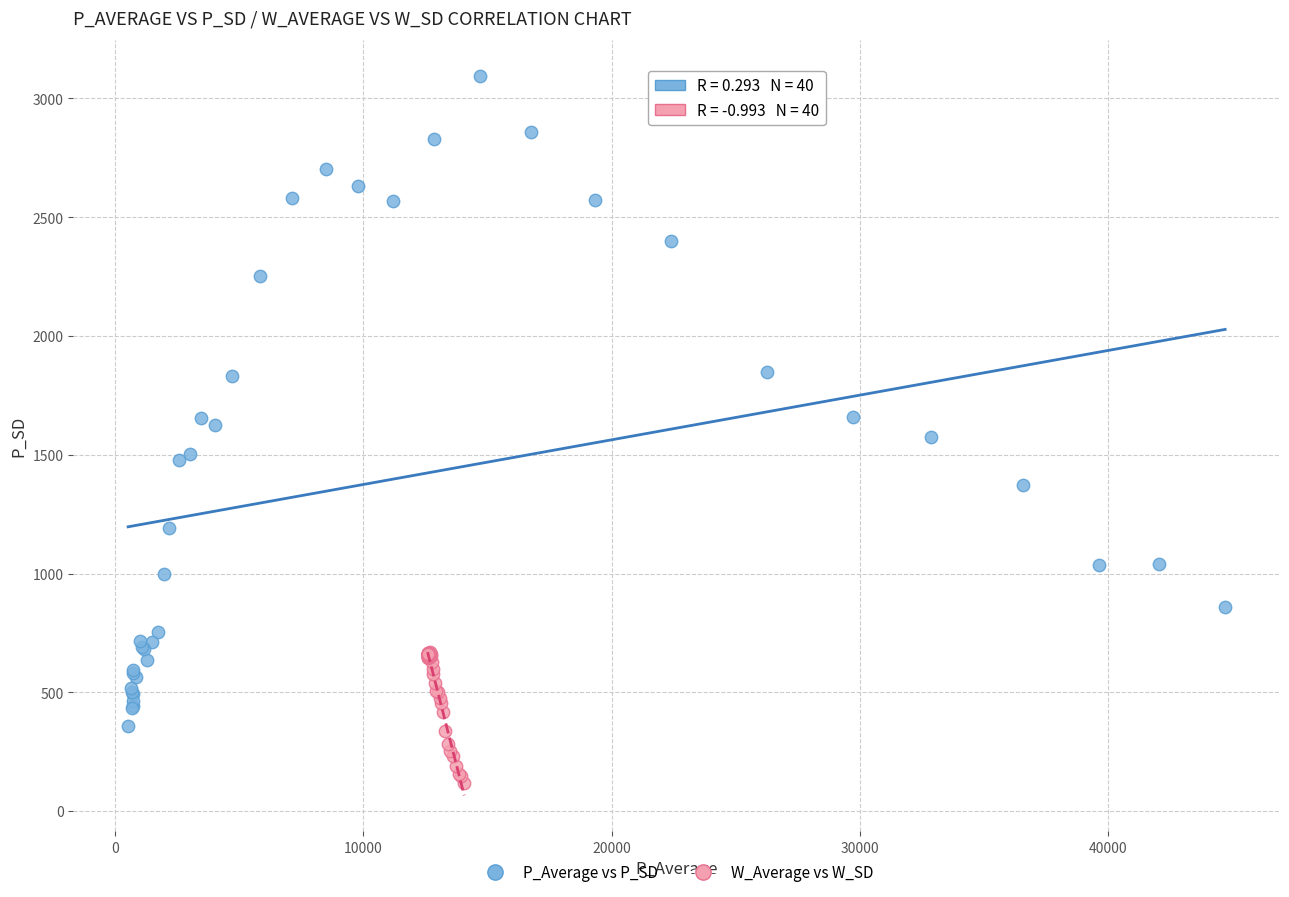

Which series has the widest spread of Y values?

P_Average vs P_SD